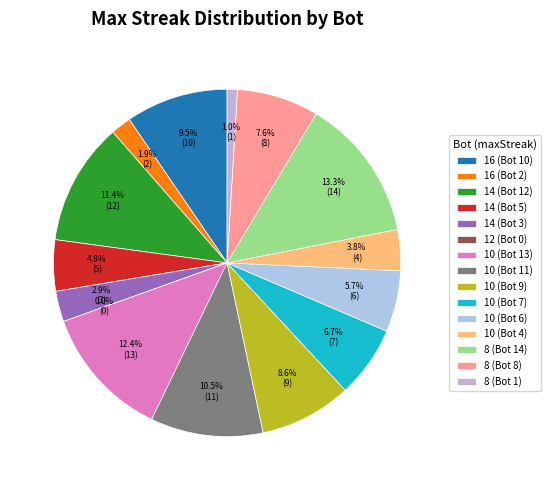

Rank the categories by value from highest to lowest.

8 (Bot 14), 10 (Bot 13), 14 (Bot 12), 10 (Bot 11), 16 (Bot 10), 10 (Bot 9), 8 (Bot 8), 10 (Bot 7), 10 (Bot 6), 14 (Bot 5), 10 (Bot 4), 14 (Bot 3), 16 (Bot 2), 8 (Bot 1), 12 (Bot 0)